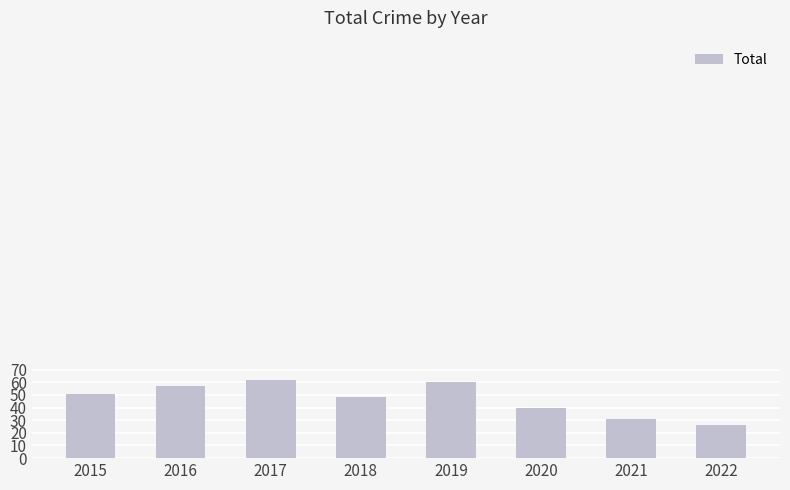

What is the ratio of the value at 2018 to the value at 2020?

1.2